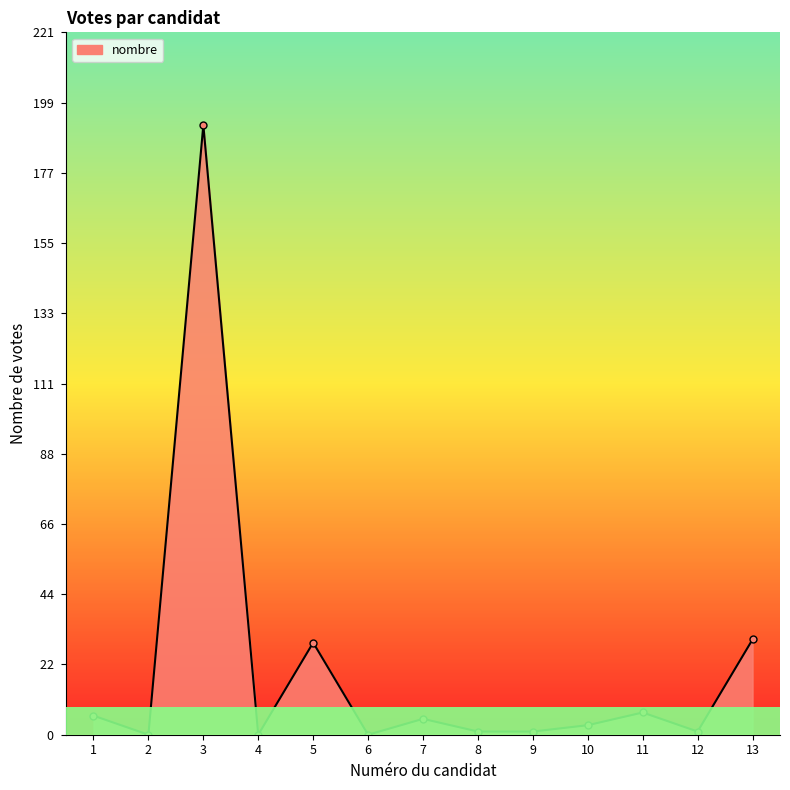

What is the maximum value shown in the chart?

192